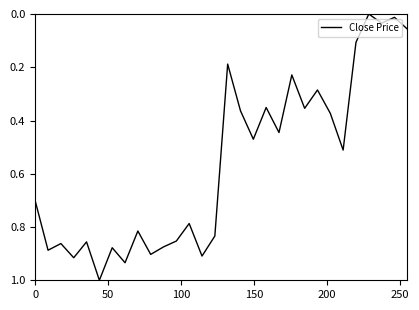

What is the maximum value shown in the chart?

1.0